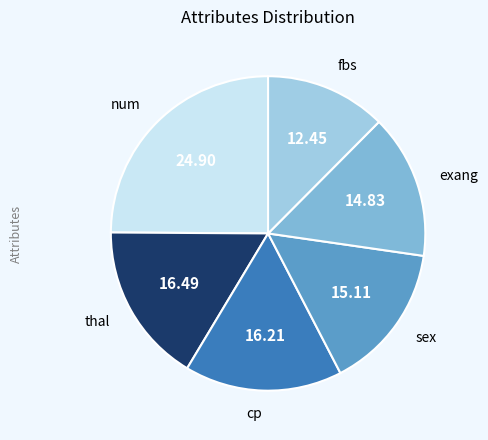

Which category has the biggest portion of the pie?

num